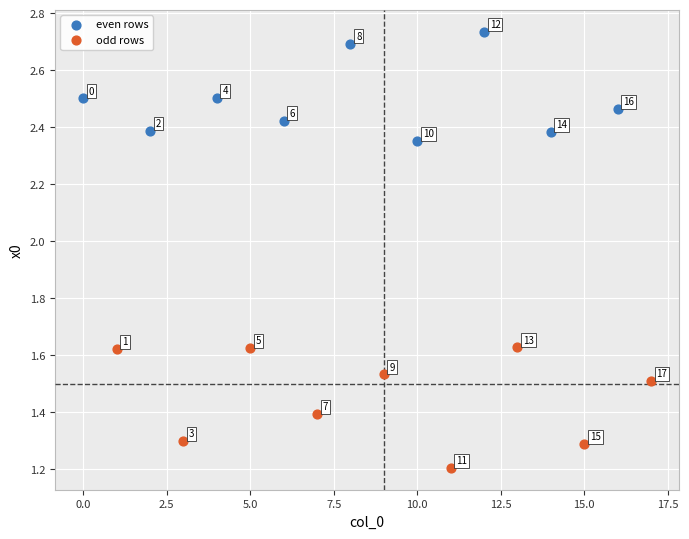

Which series has the largest Y range (max minus min)?

odd rows